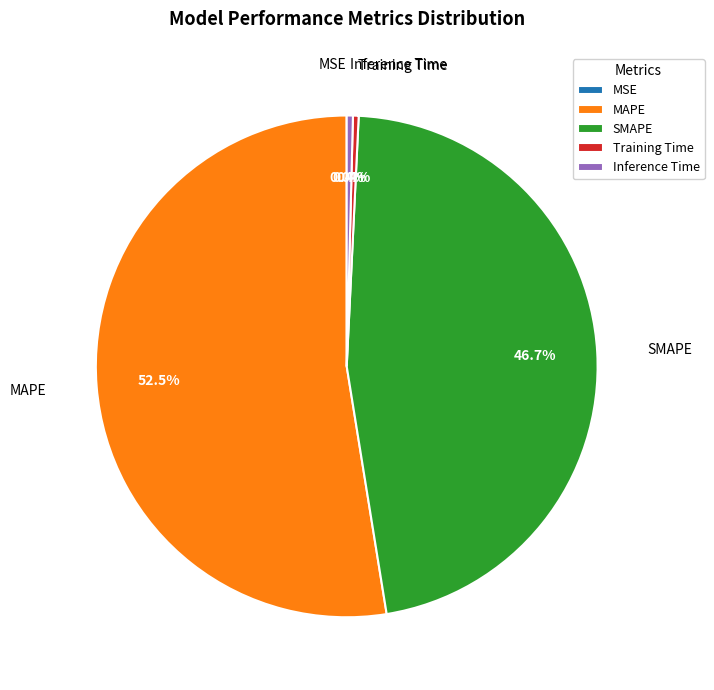

The MAPE slice represents 43% of the pie. True or false?

False